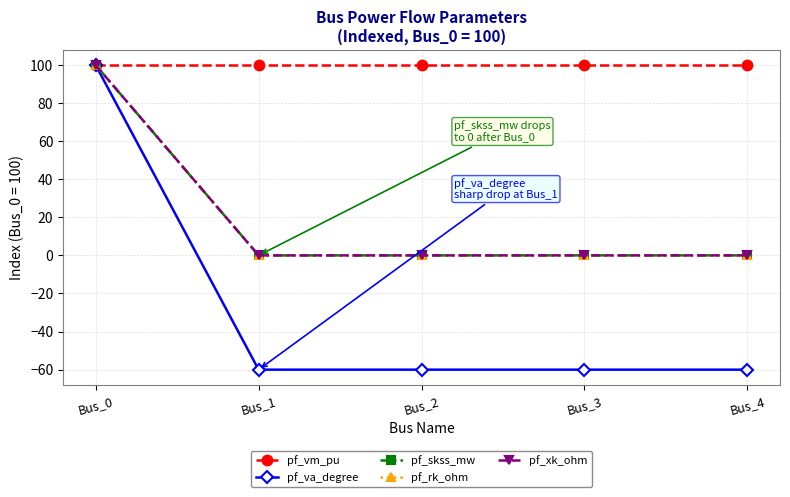

Does the chart have visible grid lines?

Yes